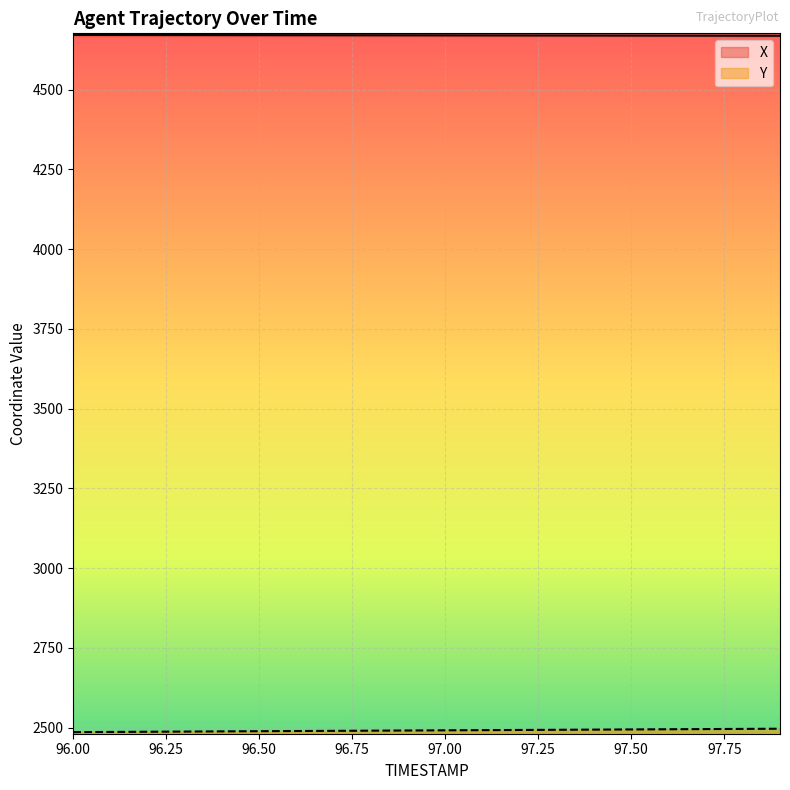

Is it true that Y equals 1187.3 at 96.6?

False